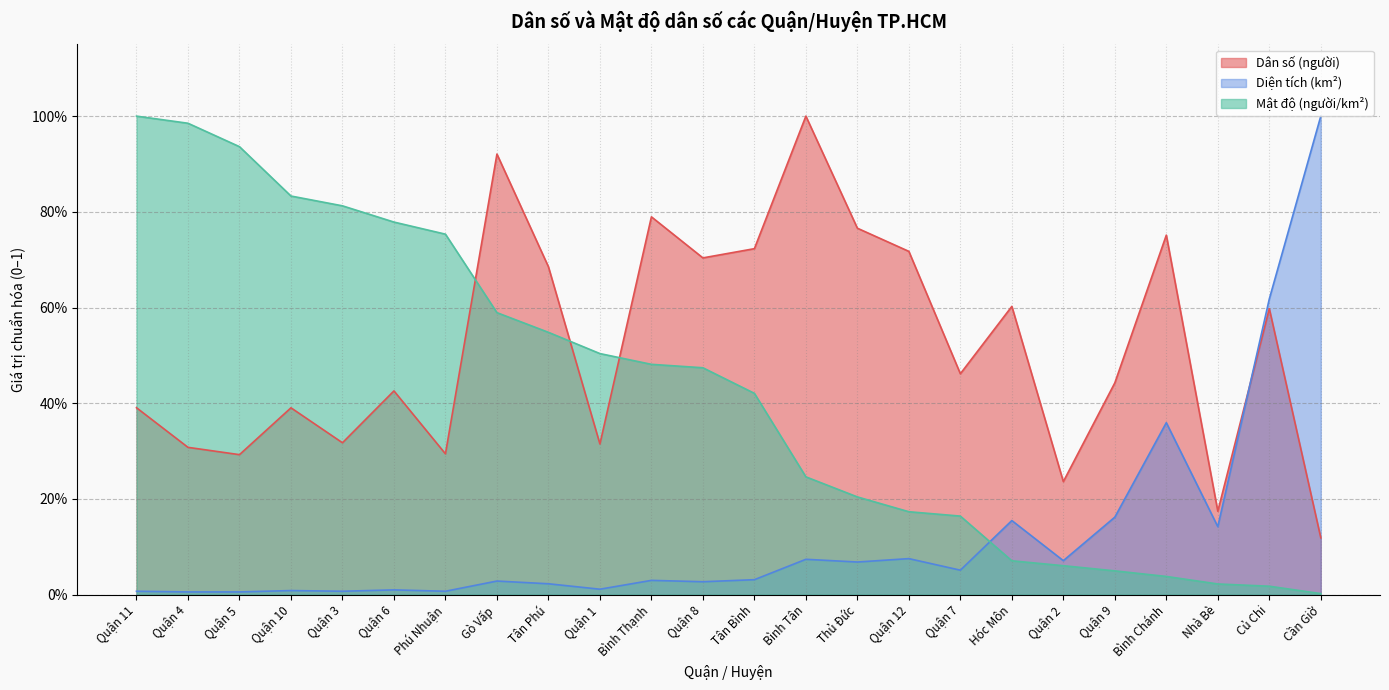

Is it true that so nguoi / km^2 equals 0.2 at Quận 7?

True